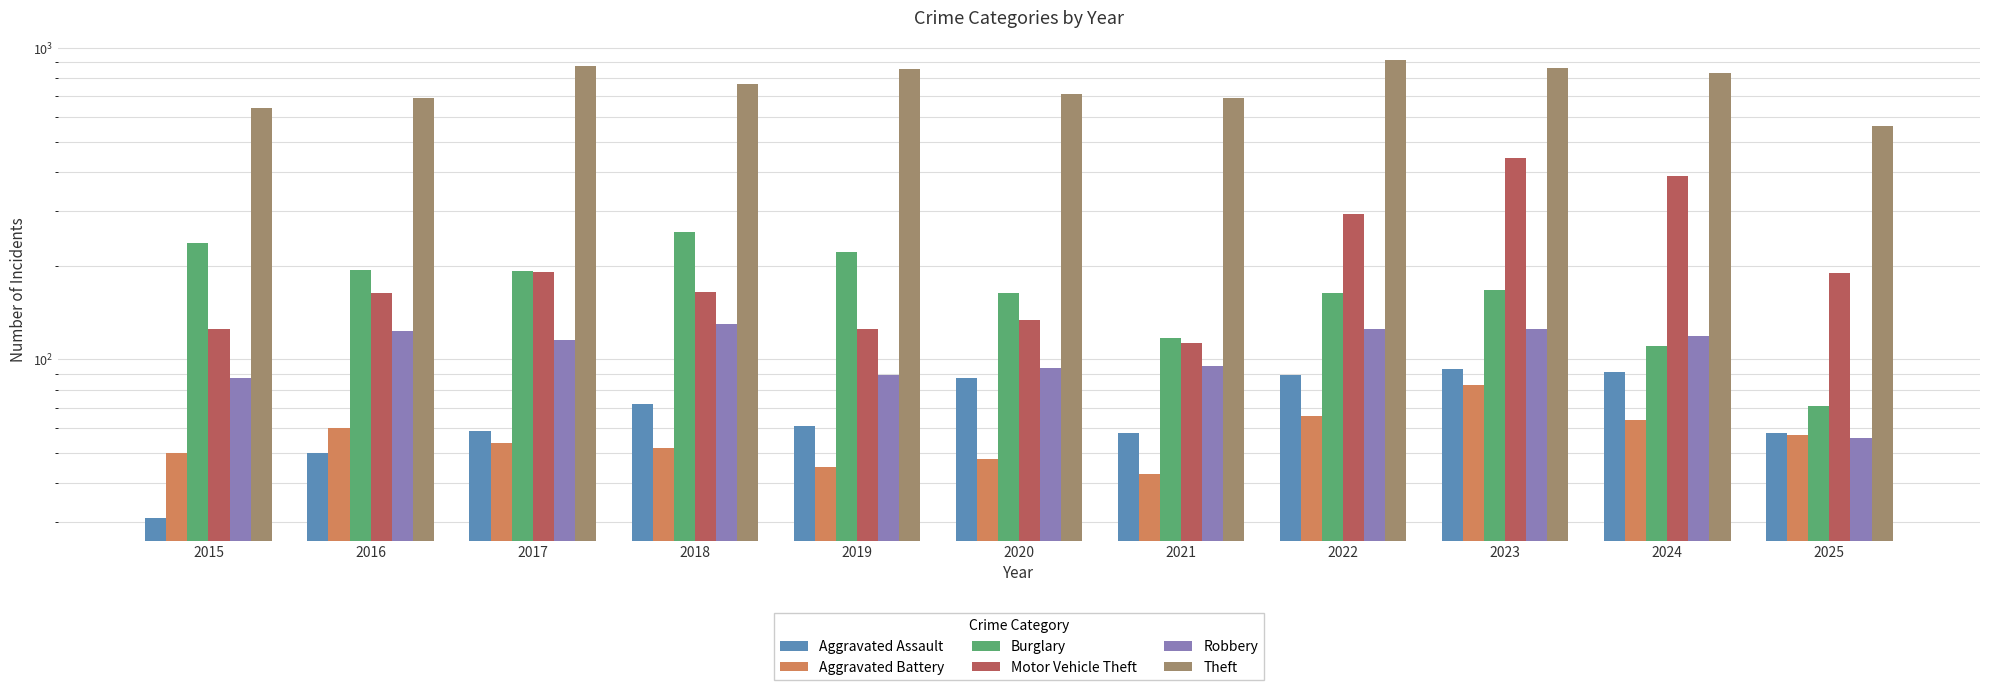

What is the highest value of the Burglary series?

257